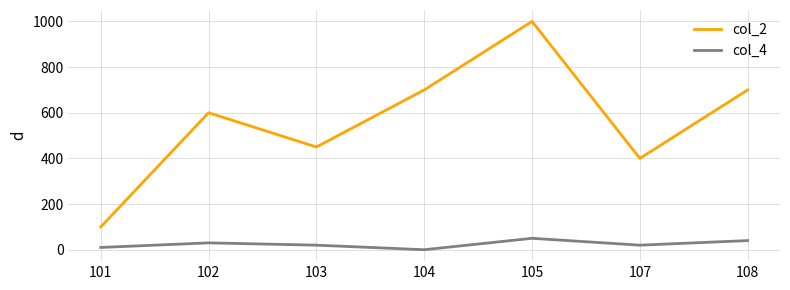

The value of col_2 at 103 is 450. True or false?

True